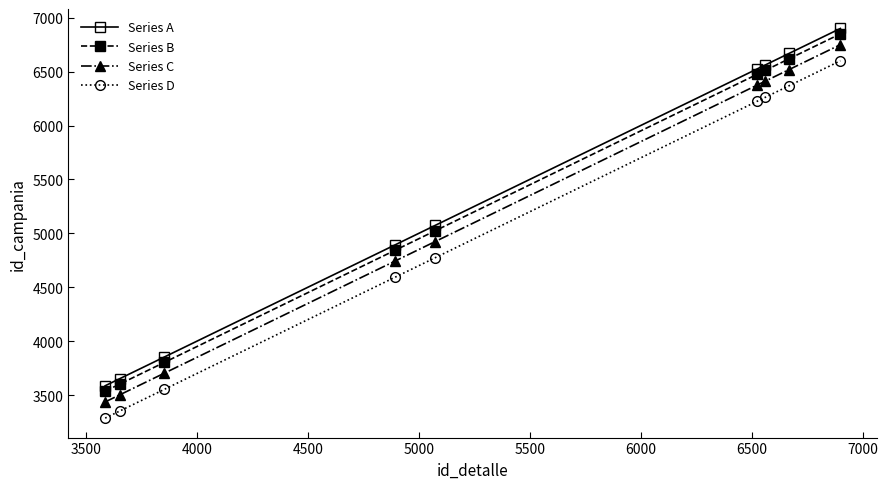

What is the average value of the Series B series?

5251